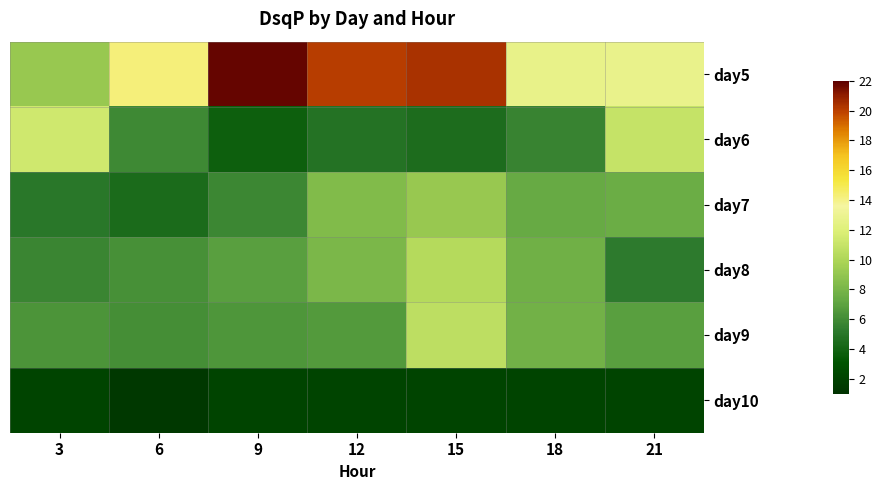

At which category is the sum across all series the highest?

15